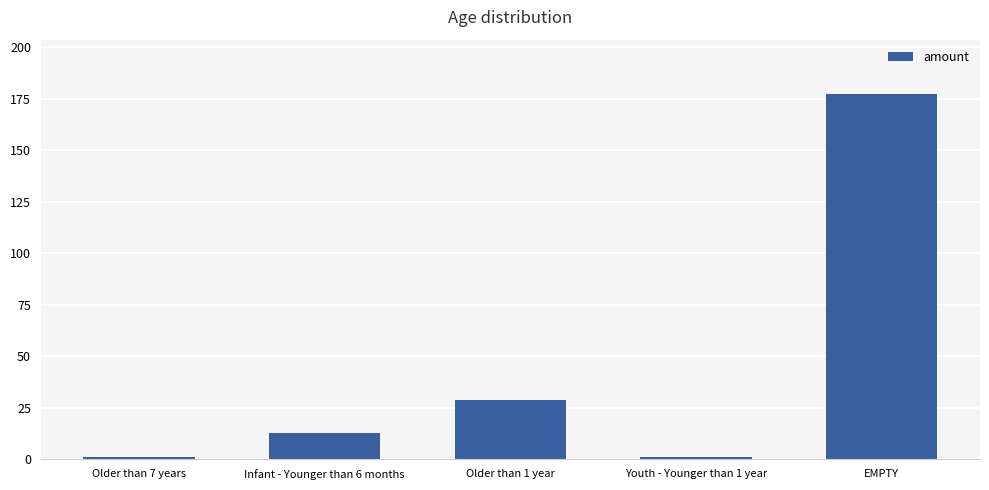

Which has a higher value, Infant - Younger than 6 months or EMPTY?

EMPTY